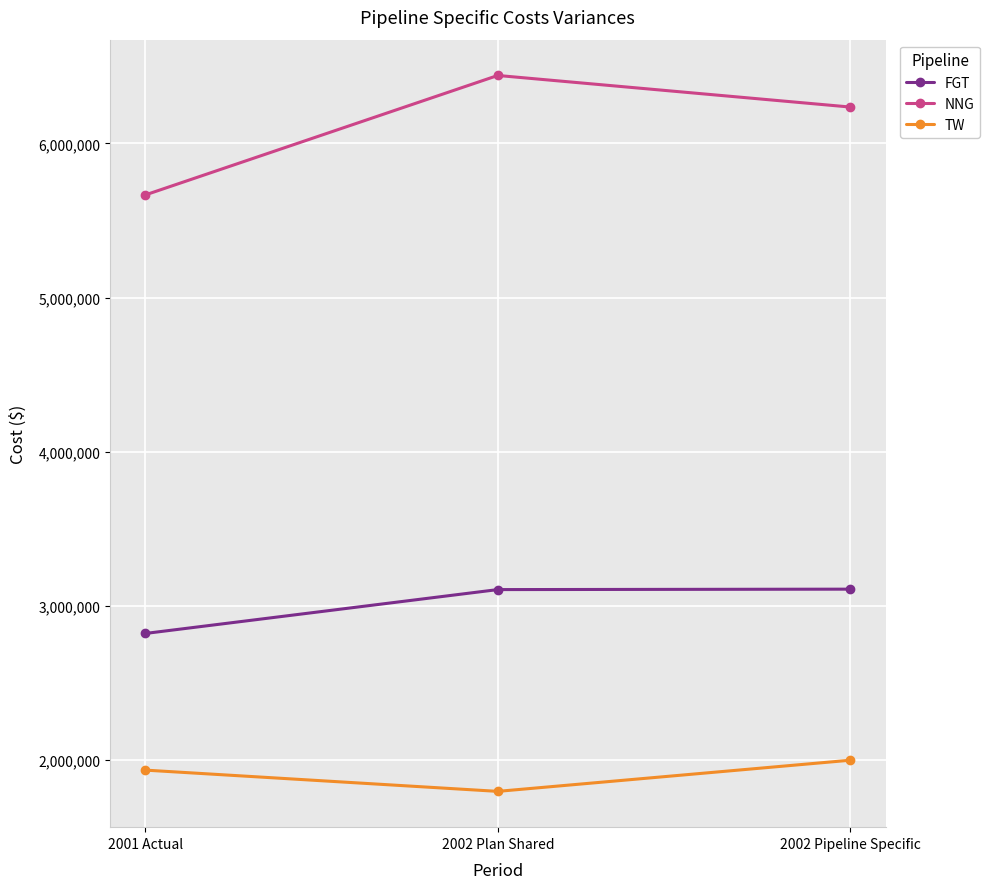

What is the spread (max minus min) of values at 2001 Actual?

3731829